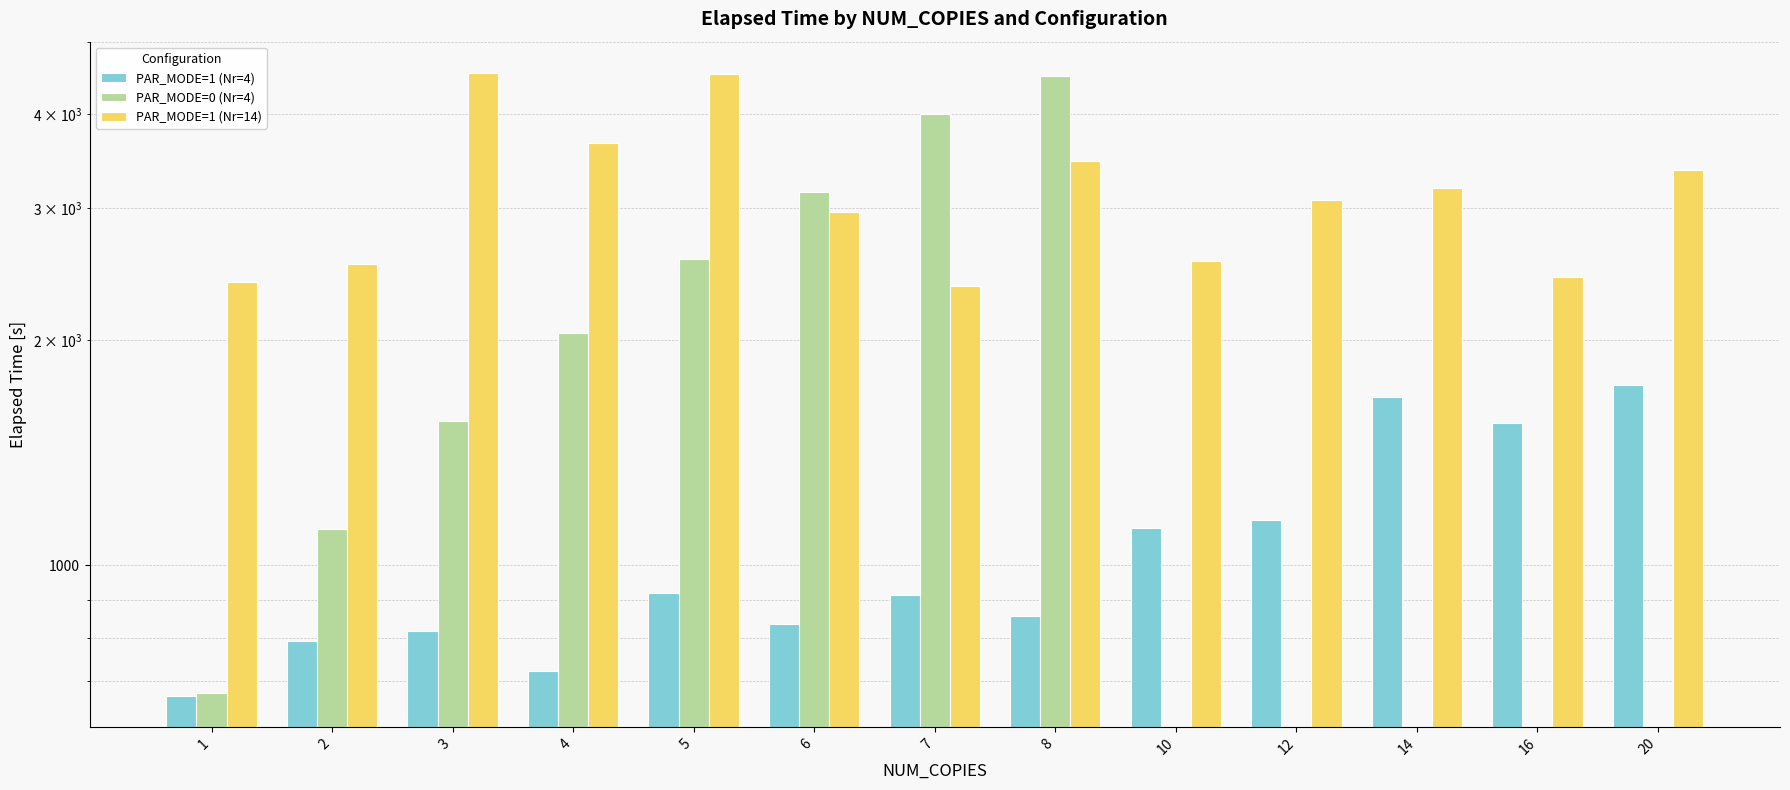

What is the value of the PAR_MODE=0 (Nr=4) bar at the 6th from the left?

3146.4